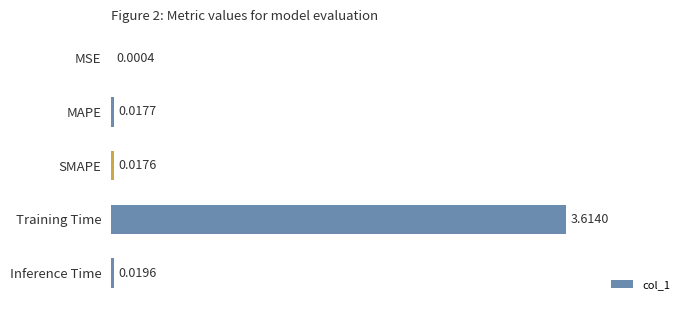

What is the average value?

0.7